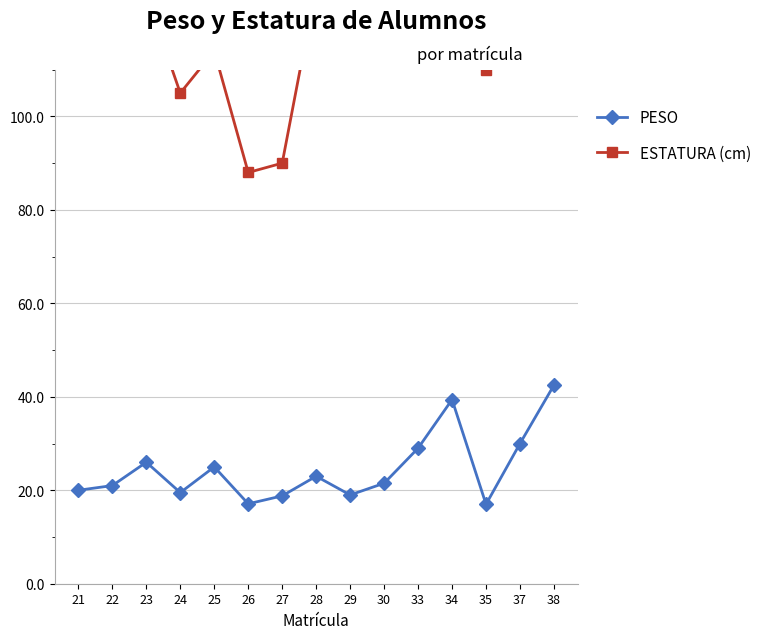

How many interior local valleys does the PESO series have?

4